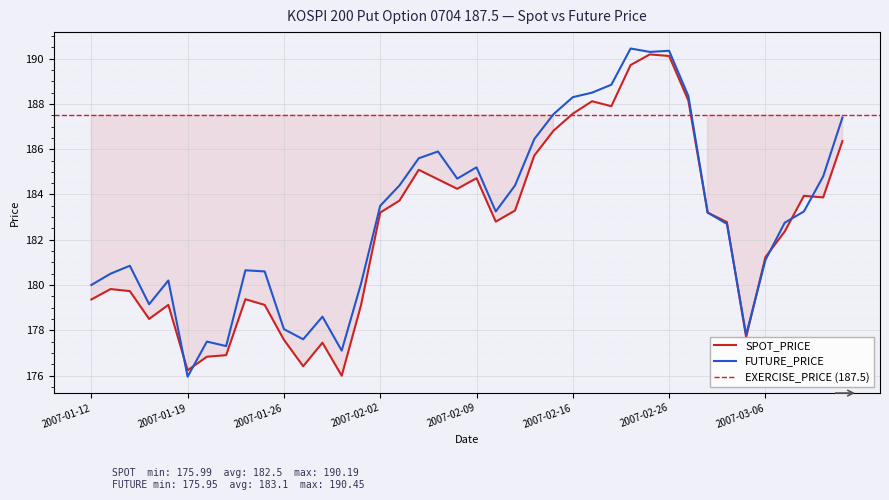

What is the difference between the highest and lowest values at 2007-01-16?

1.1